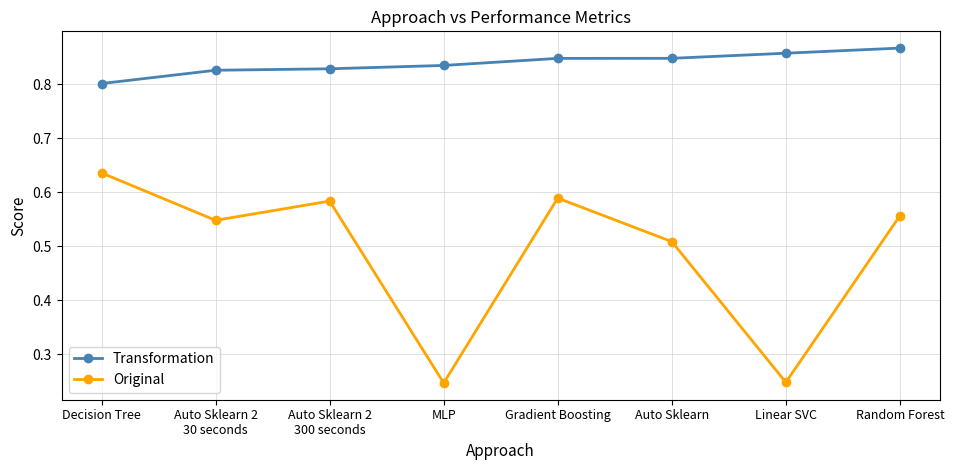

Which series has the widest spread of values?

Original